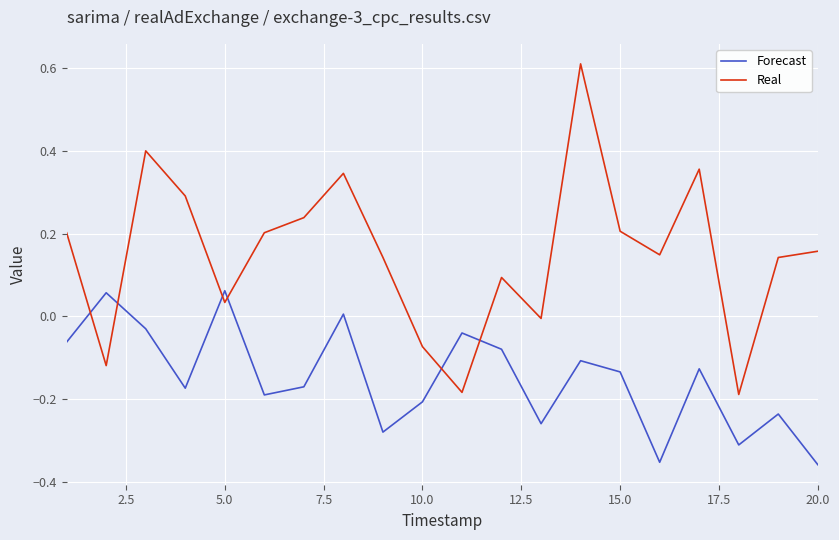

Which series has the largest total across all categories?

Real